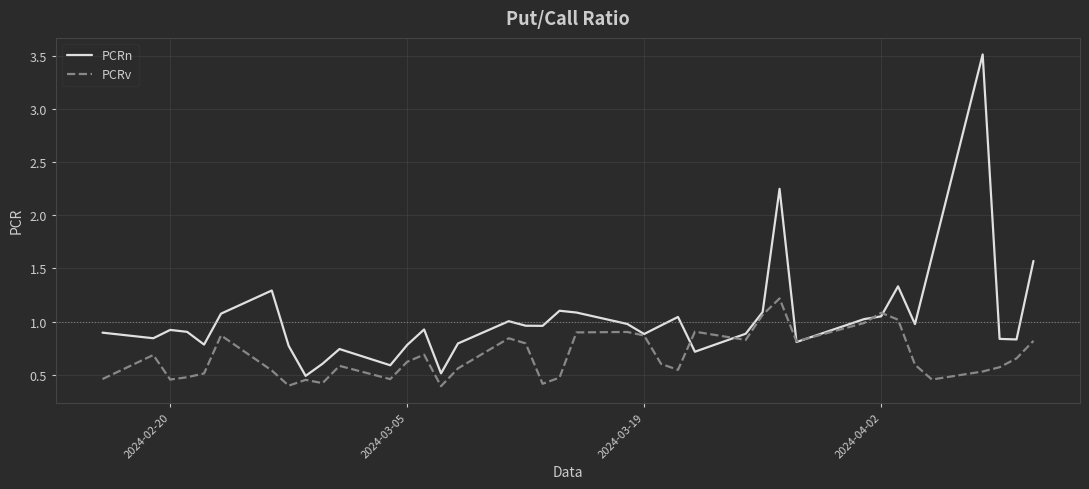

List the series in order of their peak value, highest first.

PCRn, PCRv